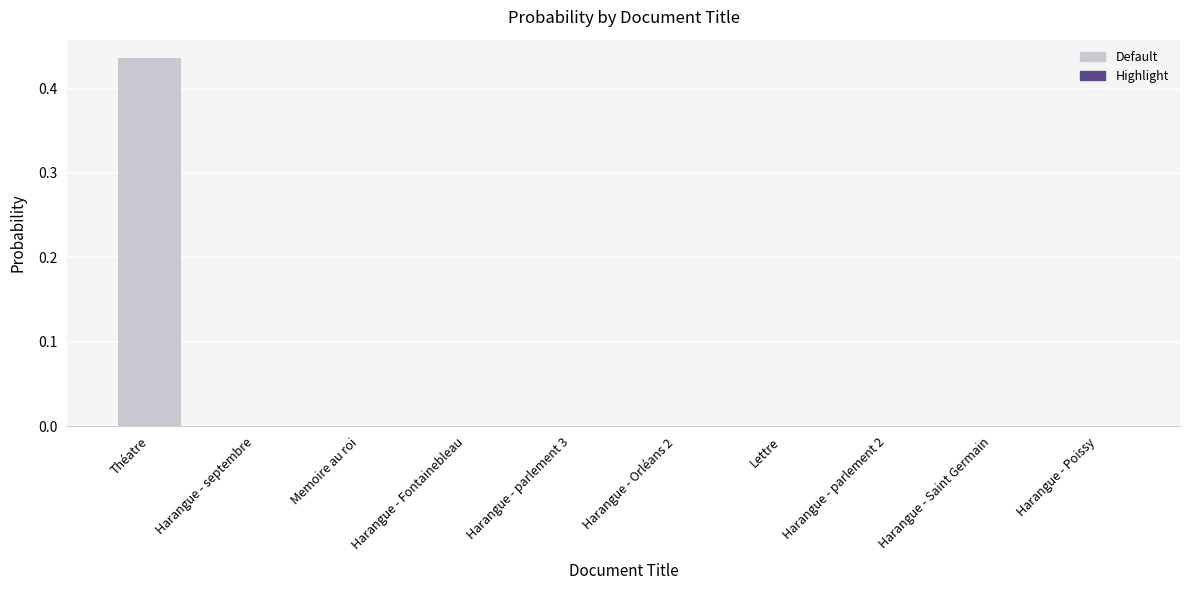

Which series has the largest total across all categories?

Default